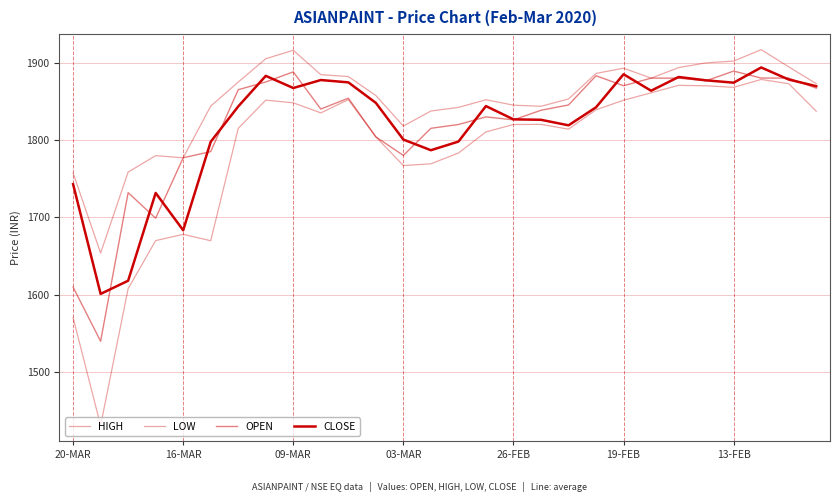

How many interior local valleys does the LOW series have?

6